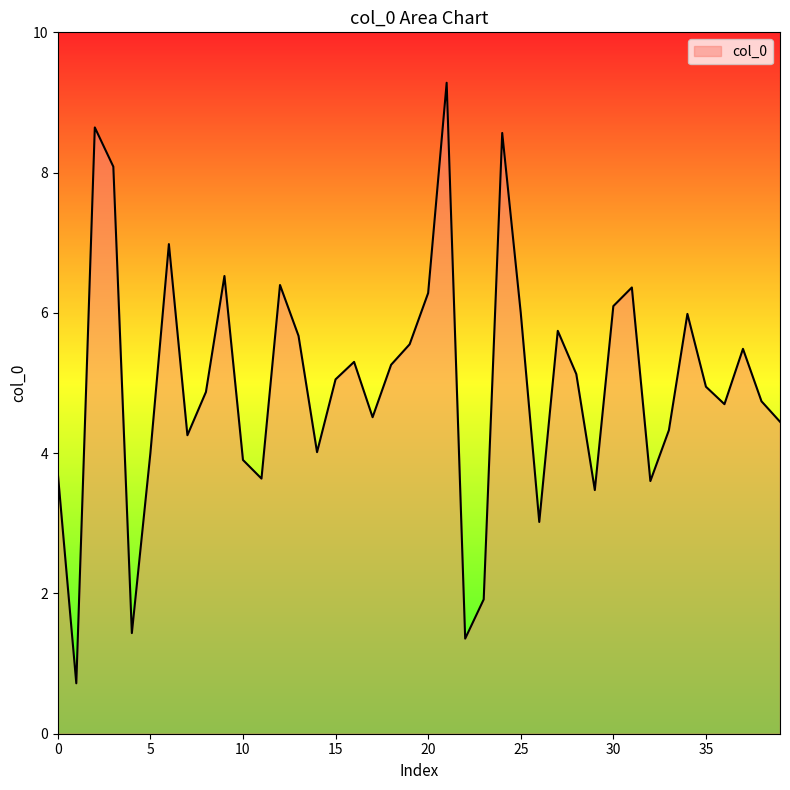

Count the number of values greater than 5.

20